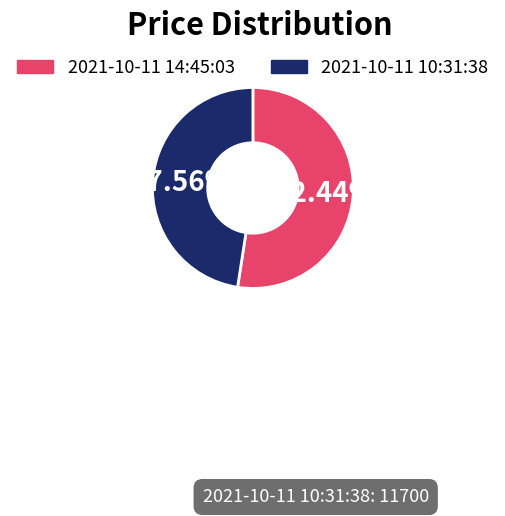

Which category has the biggest portion of the pie?

2021-10-11 14:45:03